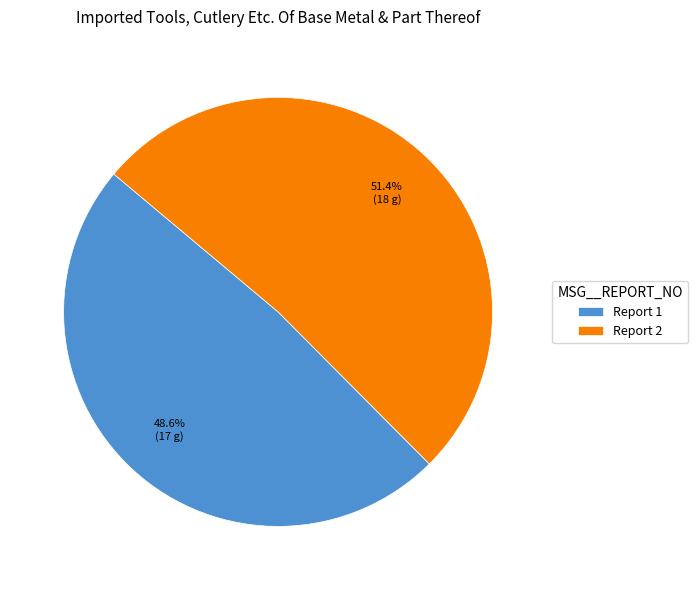

Rank the categories by value from highest to lowest.

Report 2, Report 1